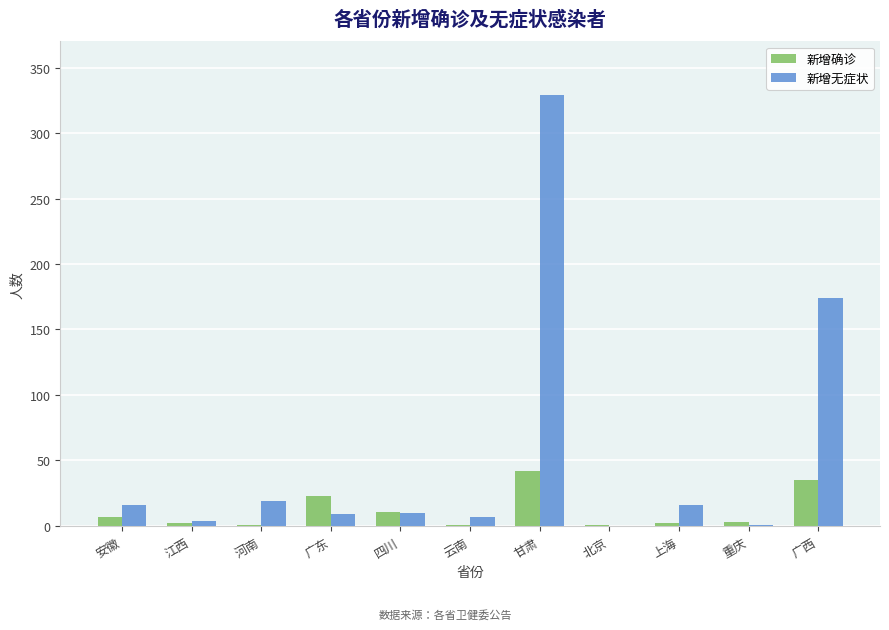

Between 四川 and 甘肃, which series saw the biggest shift?

新增无症状